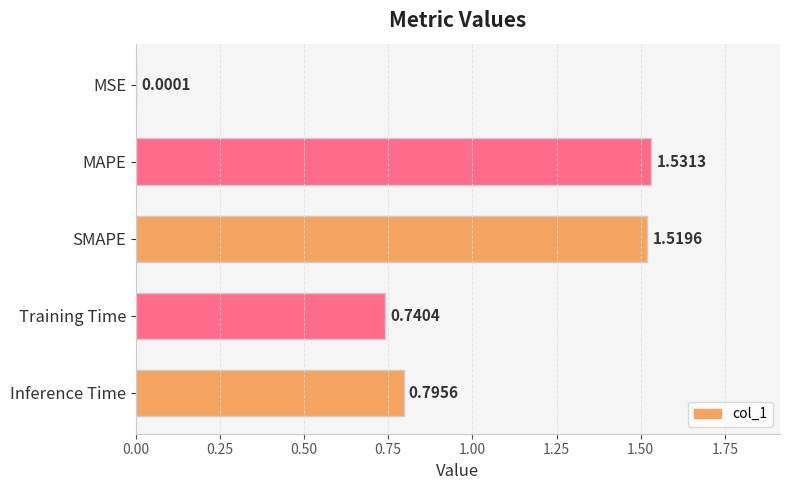

Between Inference Time and MSE, which is larger?

Inference Time